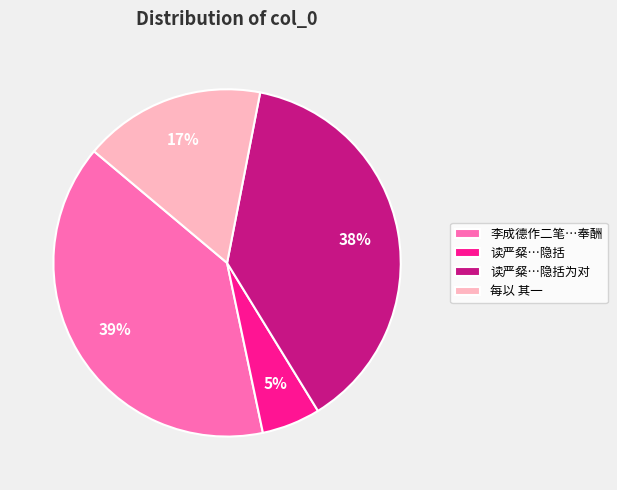

Count the number of slices in the pie.

4